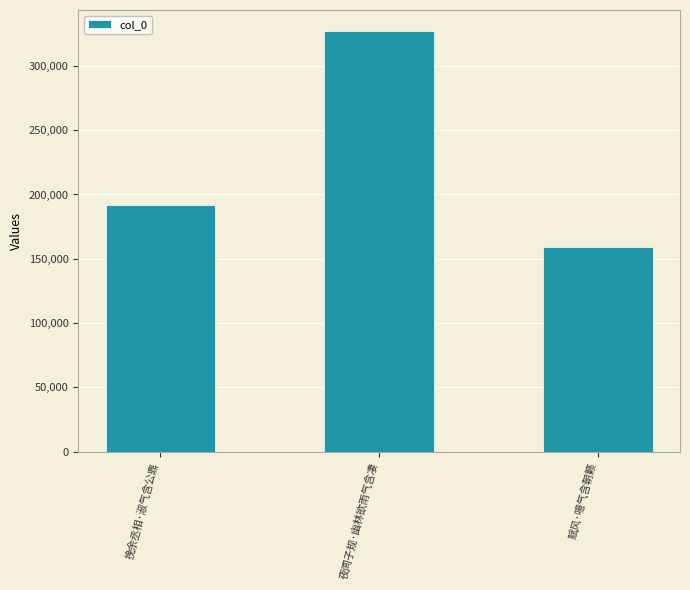

The value at 赋风·噫气含朝籁 is 252299. True or false?

False